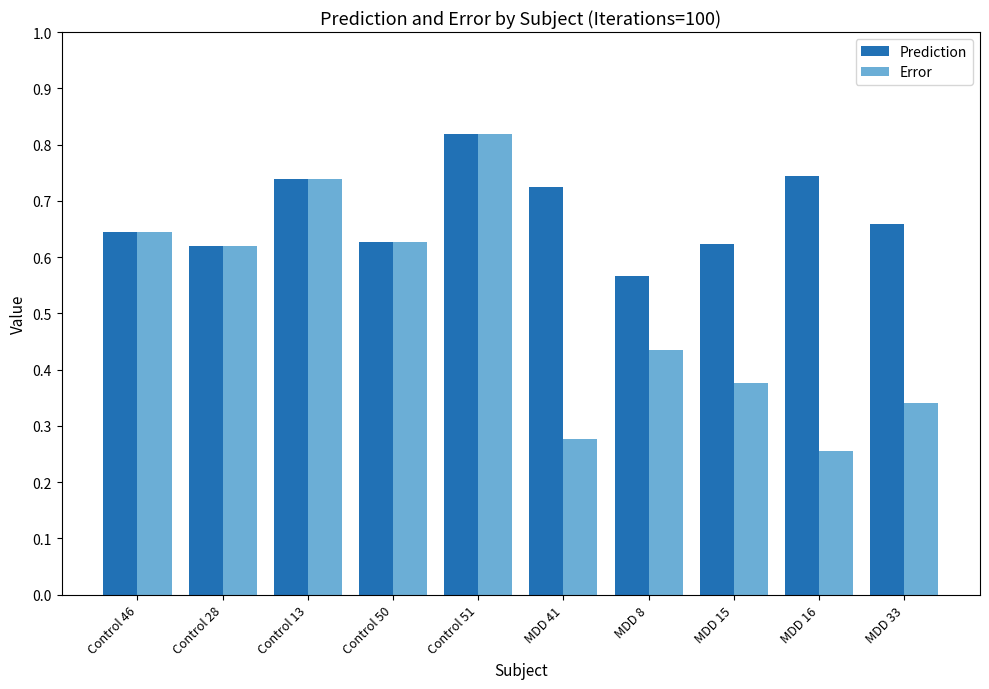

What is the total value across all series at Control 51?

1.6